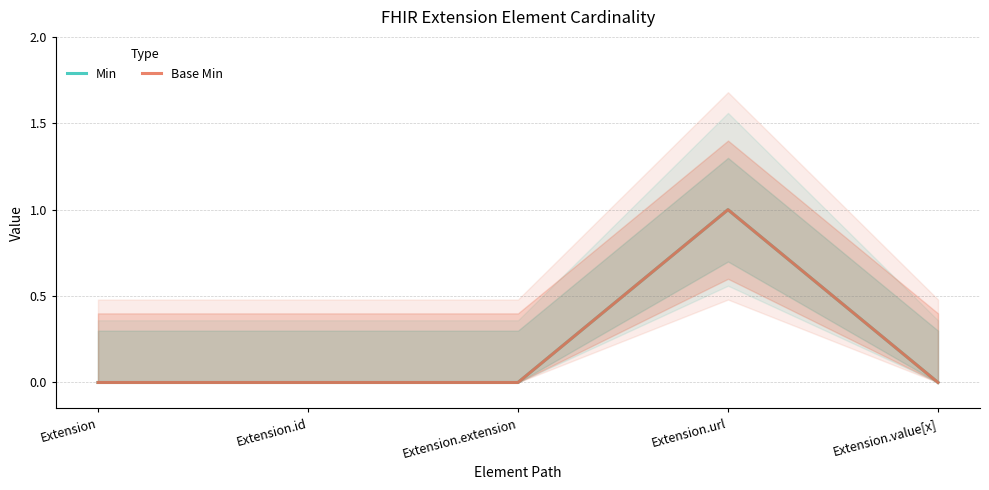

Is the value of Base Min at Extension.id greater than the value of Min at Extension.url?

No